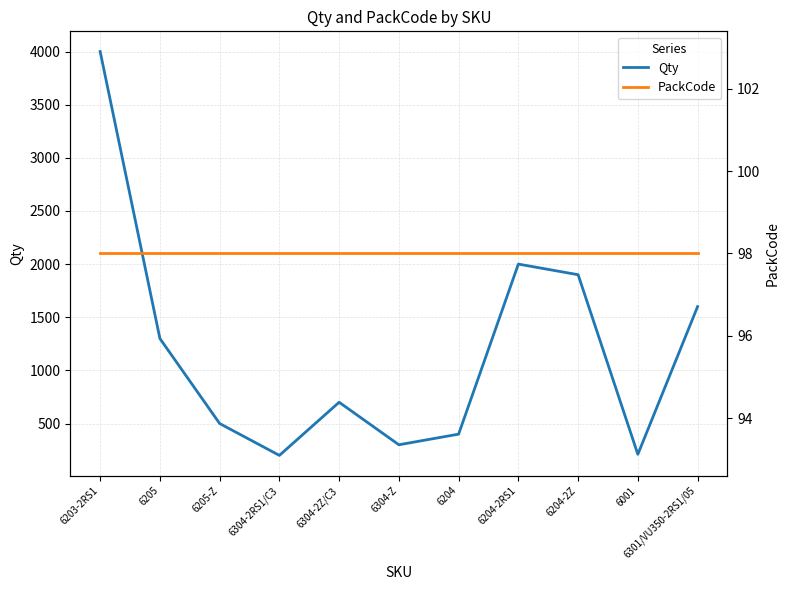

True or false: PackCode has a value of 98 at 6203-2RS1.

True